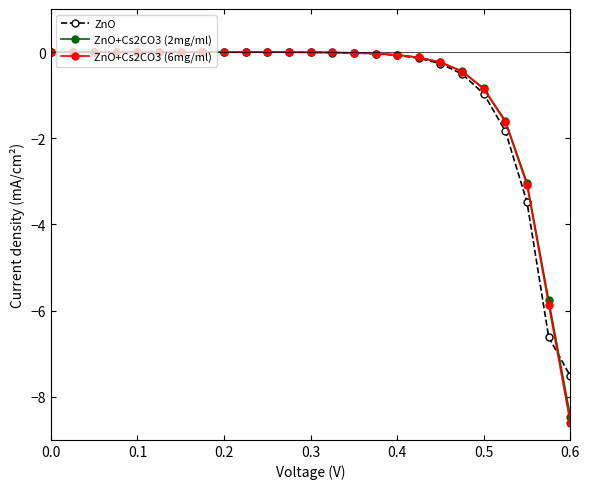

Which series has the largest range (max minus min)?

ZnO+Cs2CO3 (6mg/ml)